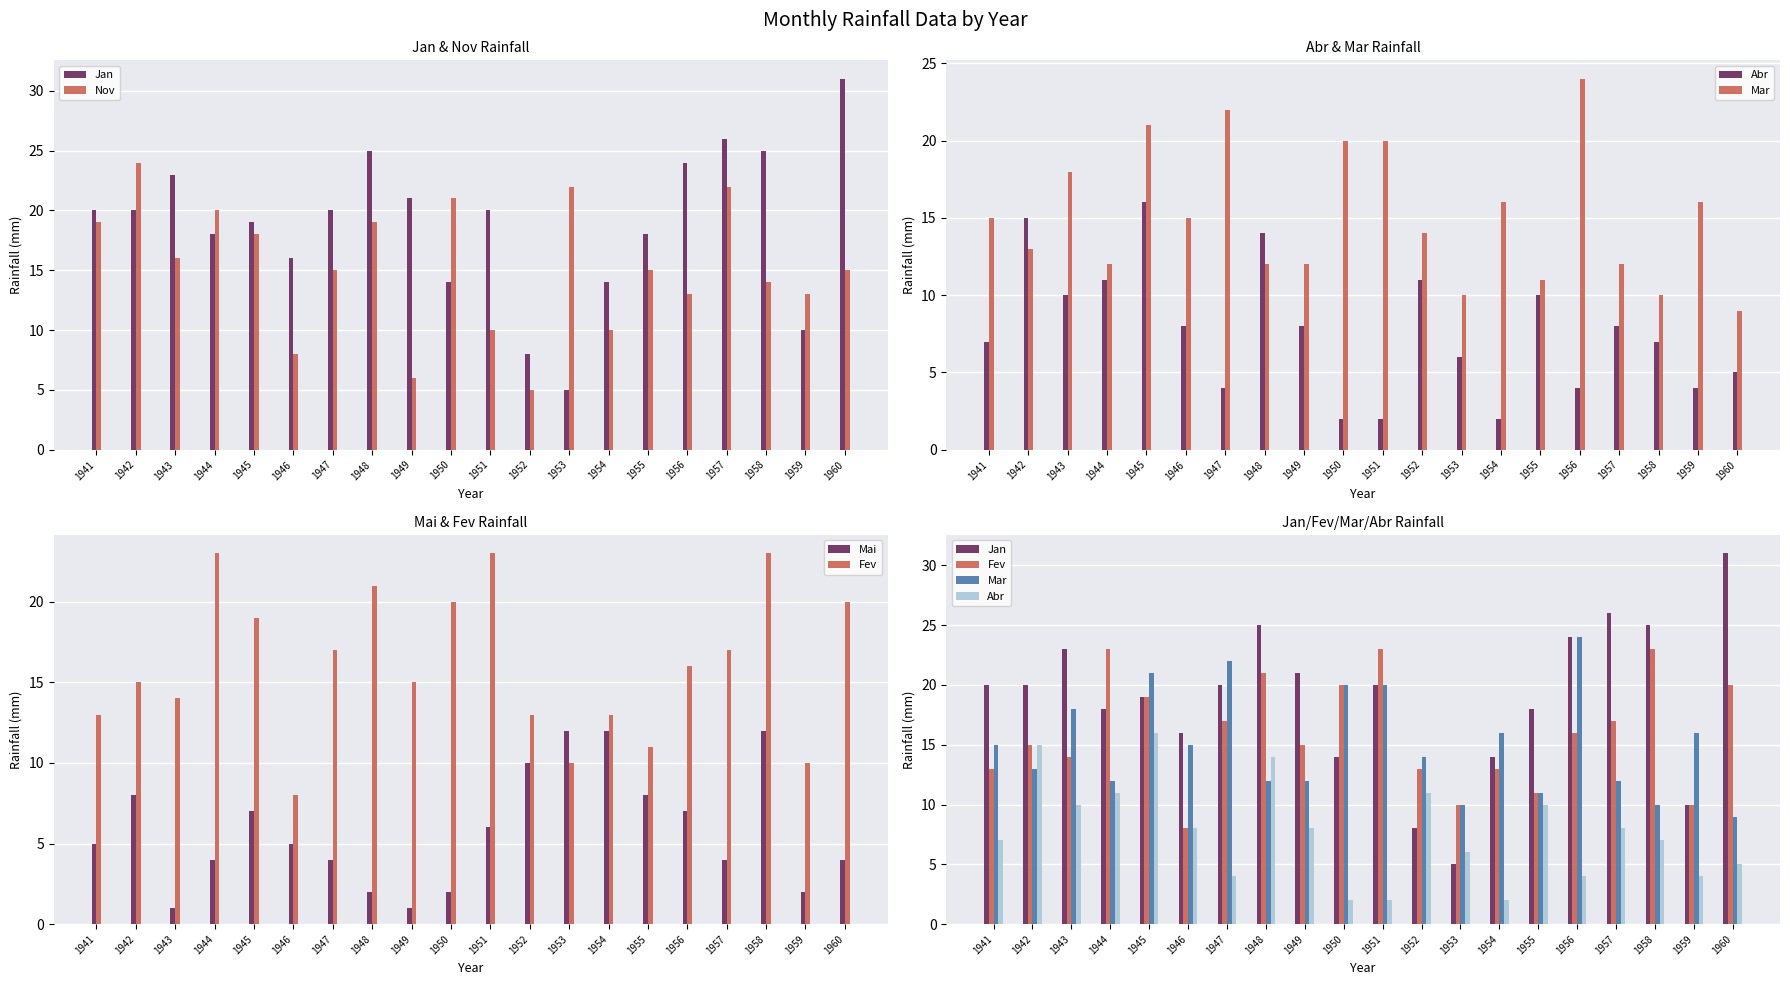

How many data points in Mai are less than 5?

9